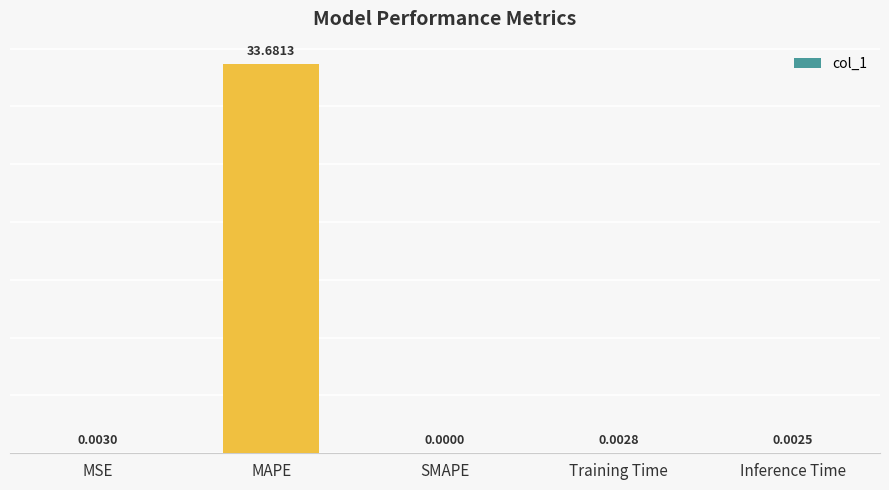

At which category does the chart reach its peak across all series?

MAPE